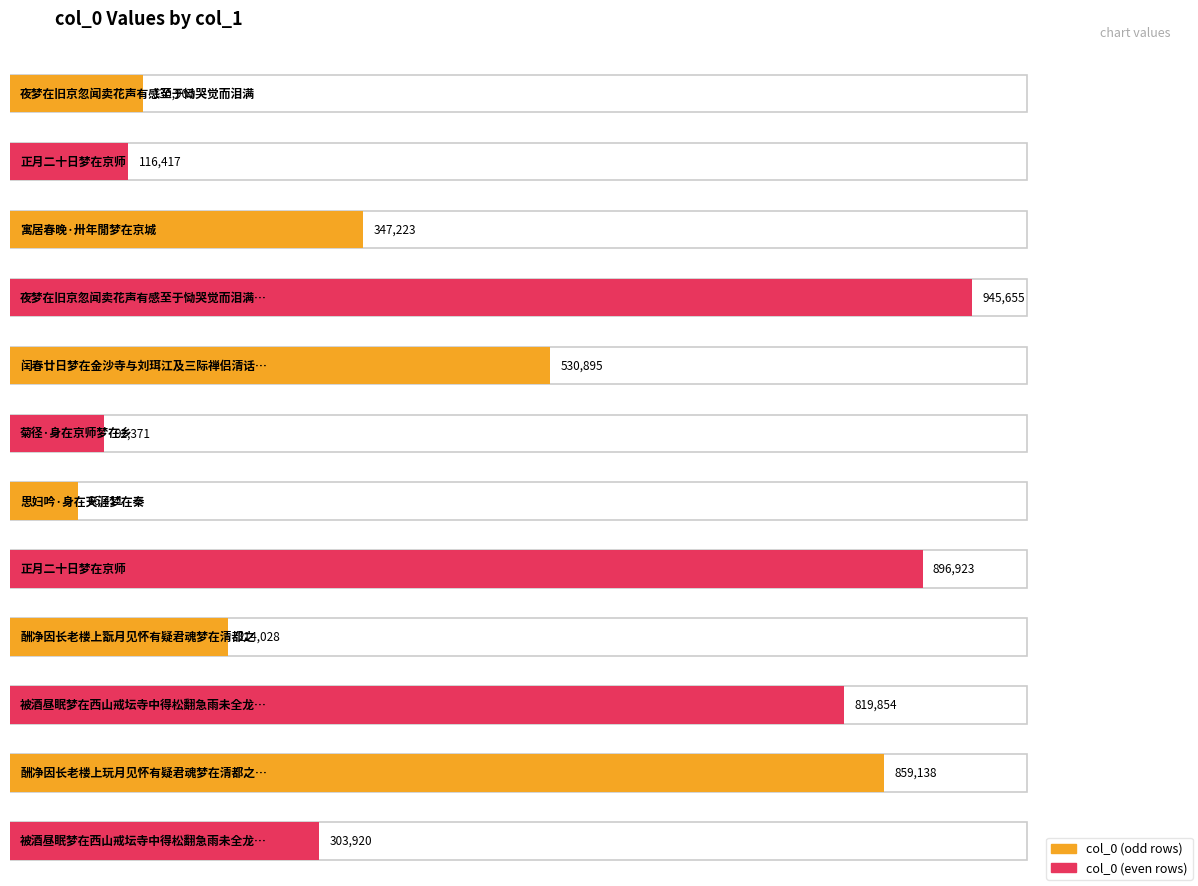

Are the bars horizontal?

Yes